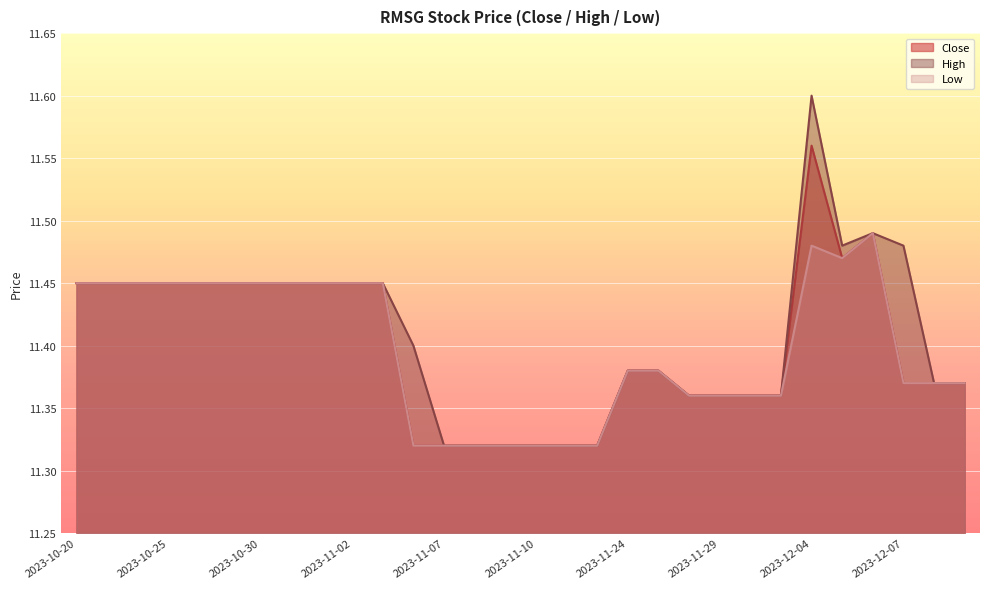

What are all the series names shown in the legend?

Close, High, Low